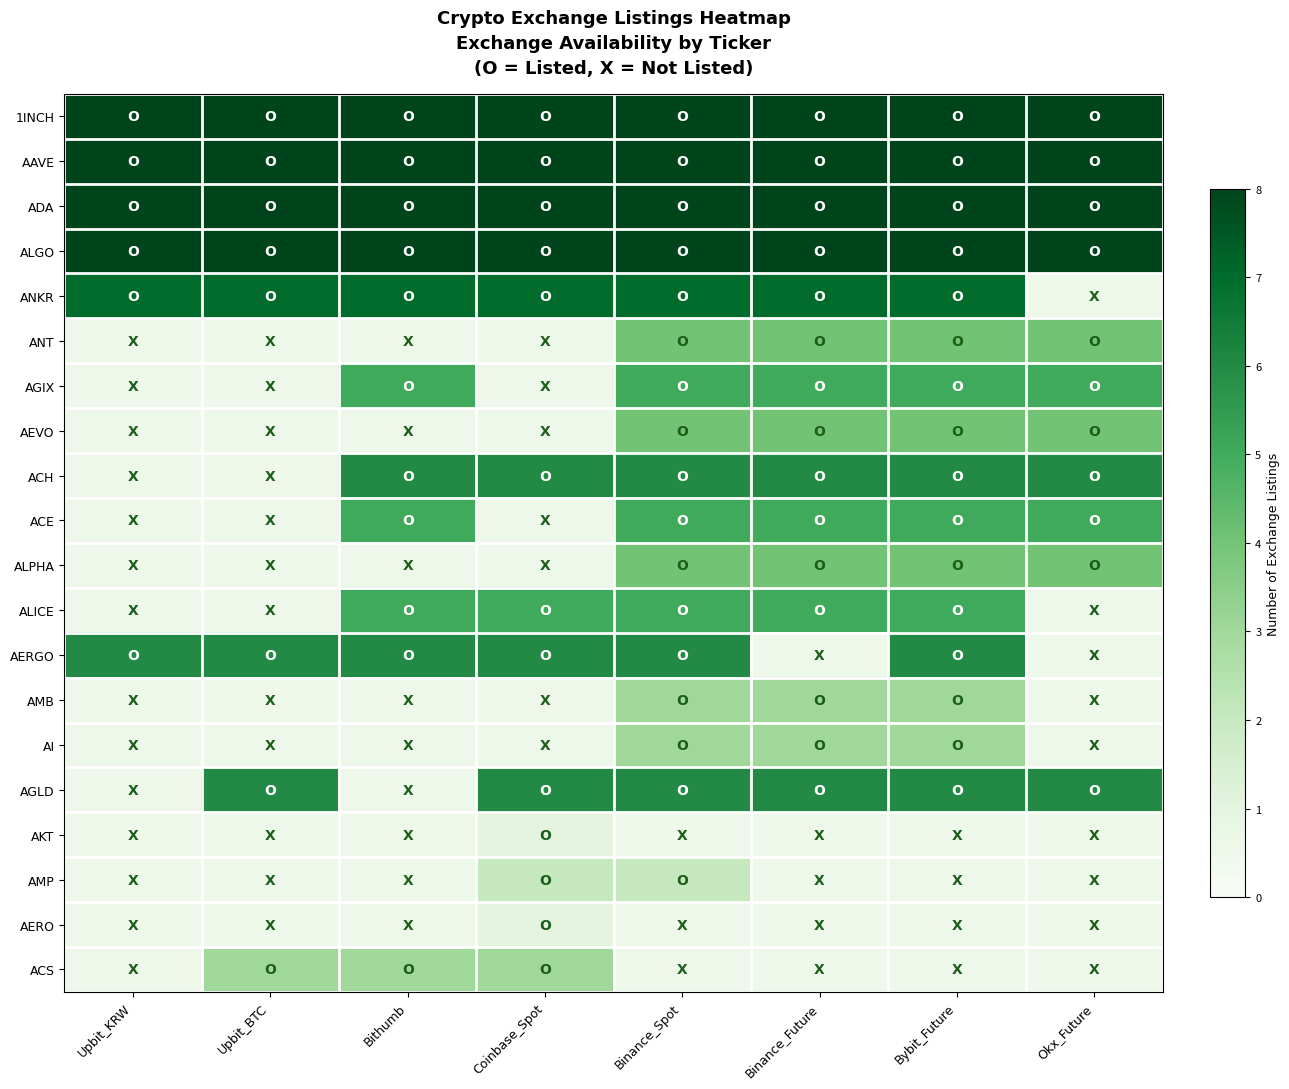

At how many categories does at least one series exceed 4?

8